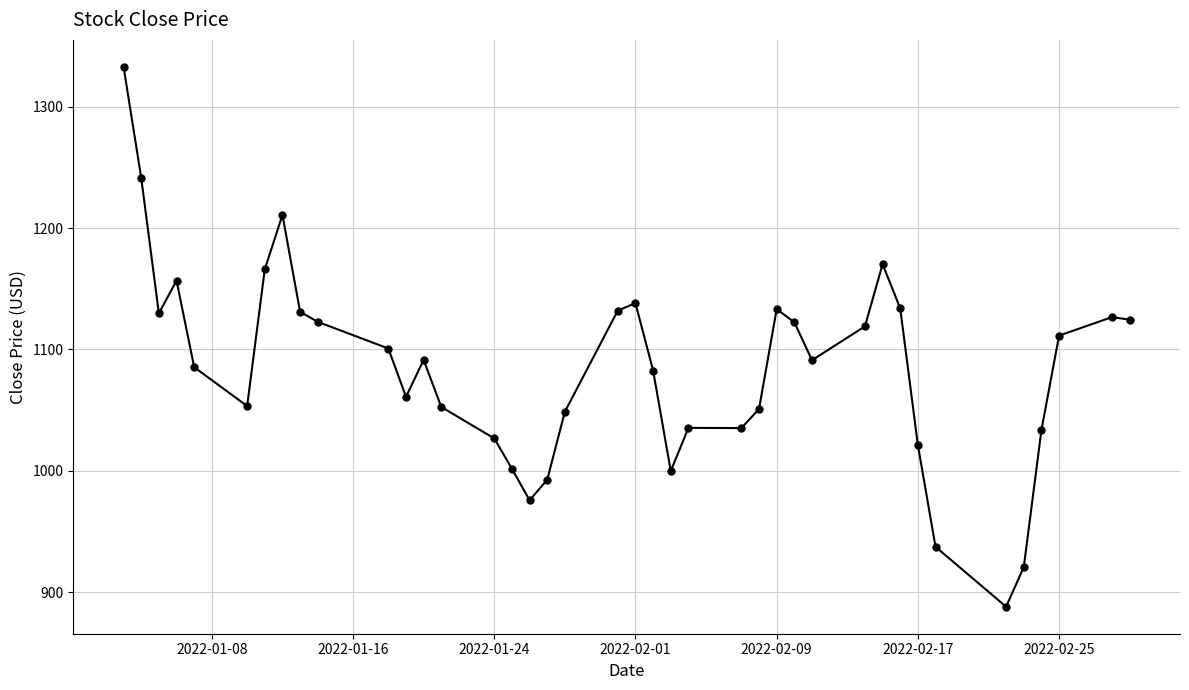

How many lines are shown in the chart?

1